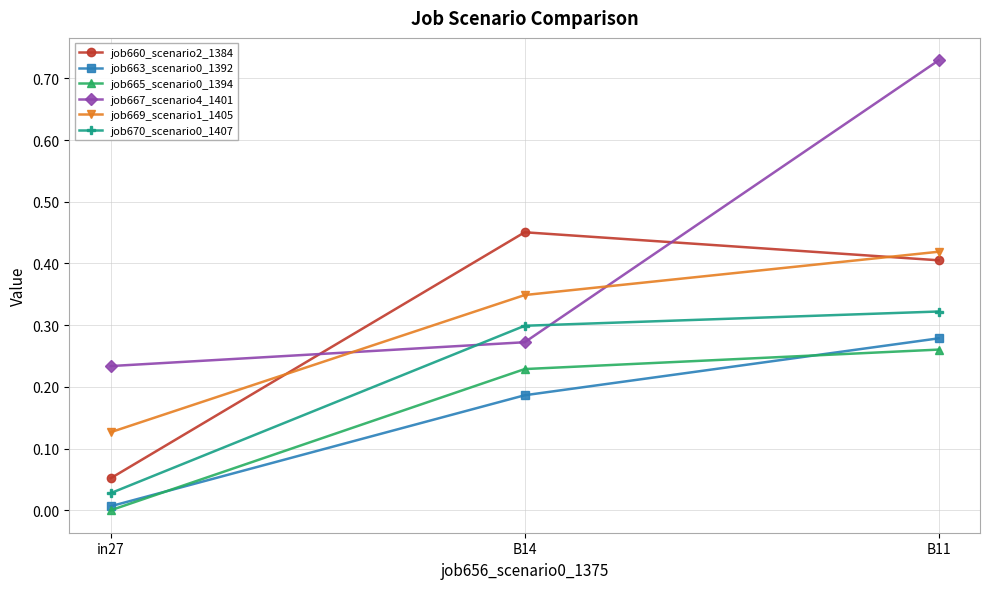

Count the number of categories in the chart.

3